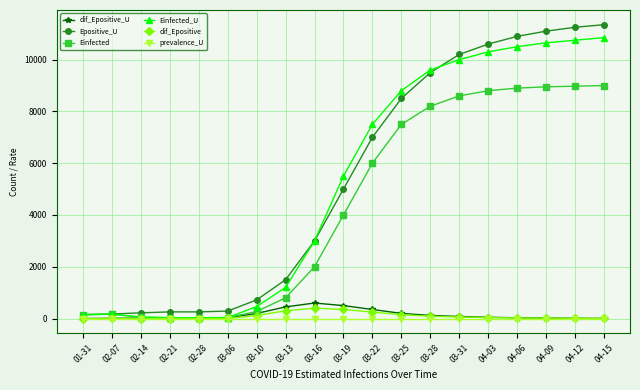

At how many categories does at least one series exceed 4440?

10